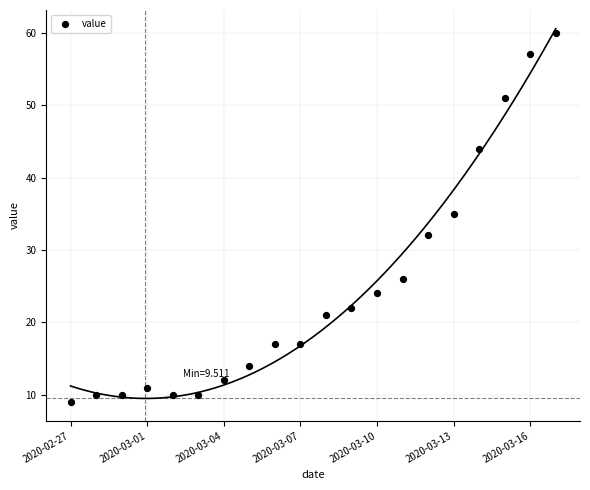

What Y value in the scatter plot is closest to 34?

35